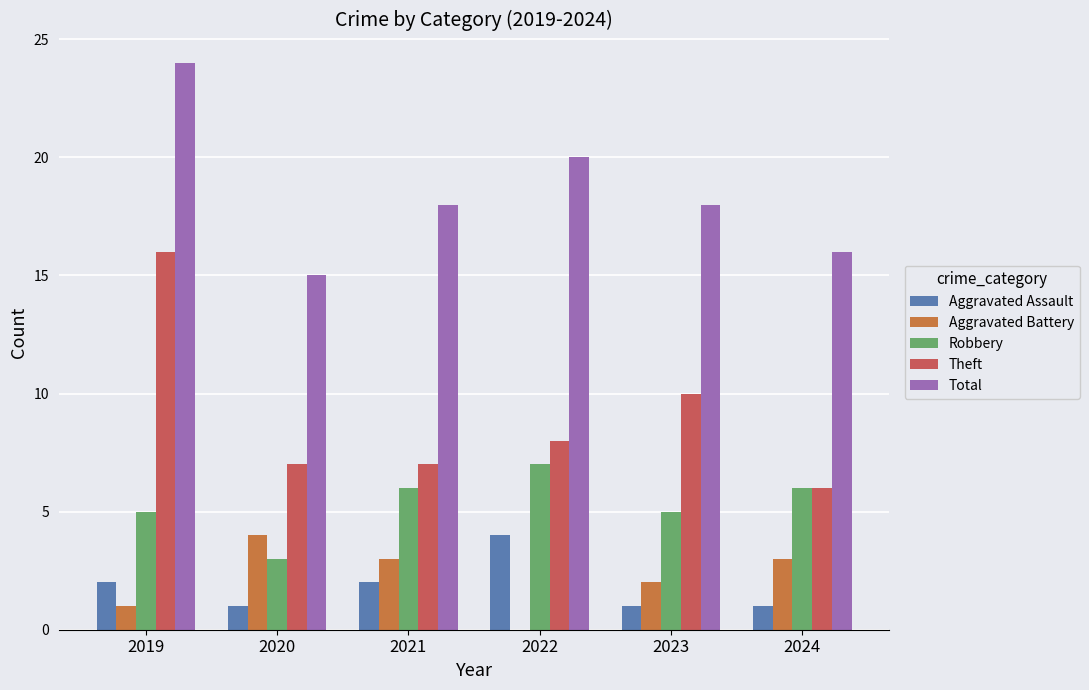

Count the number of data series in this chart.

5